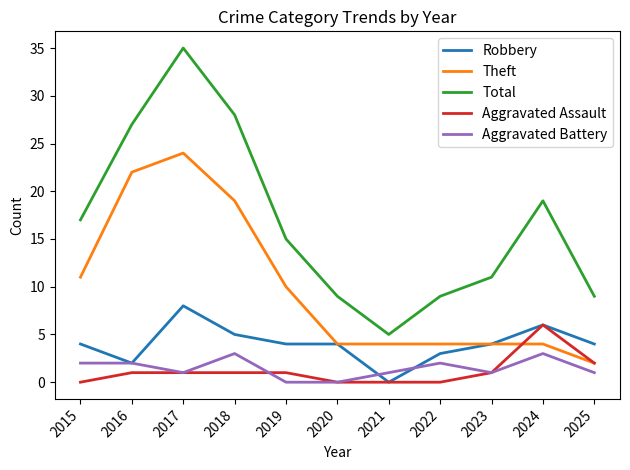

List the series in order of their peak value, highest first.

Total, Theft, Robbery, Aggravated Assault, Aggravated Battery